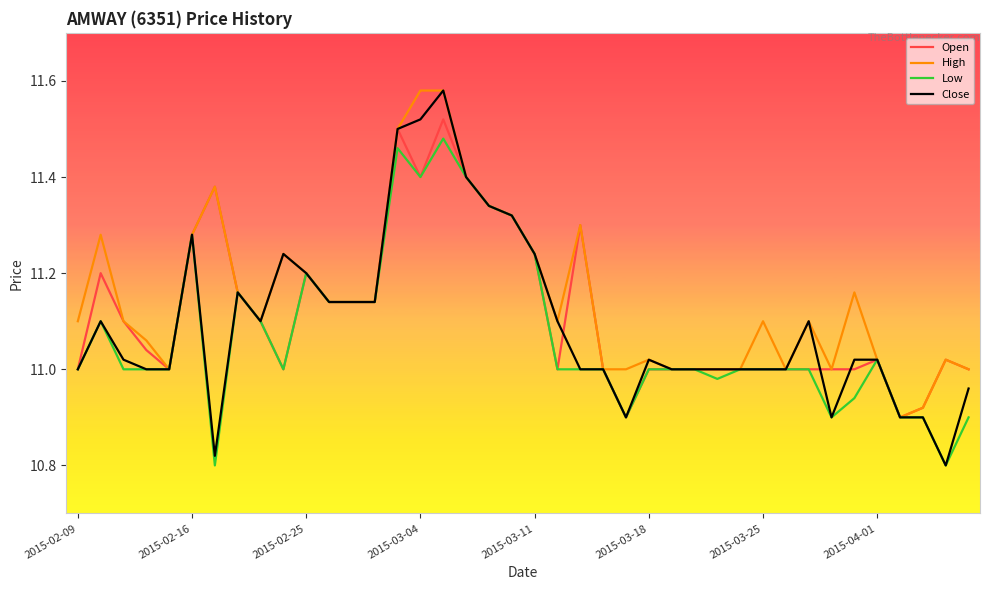

Which series has the widest spread of values?

Close